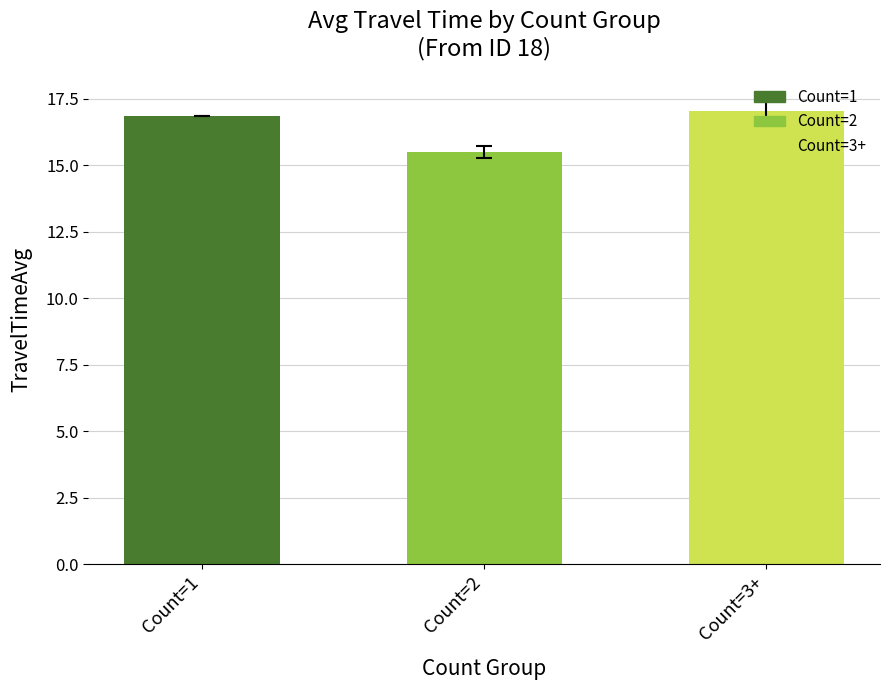

What is the smallest value displayed?

15.5